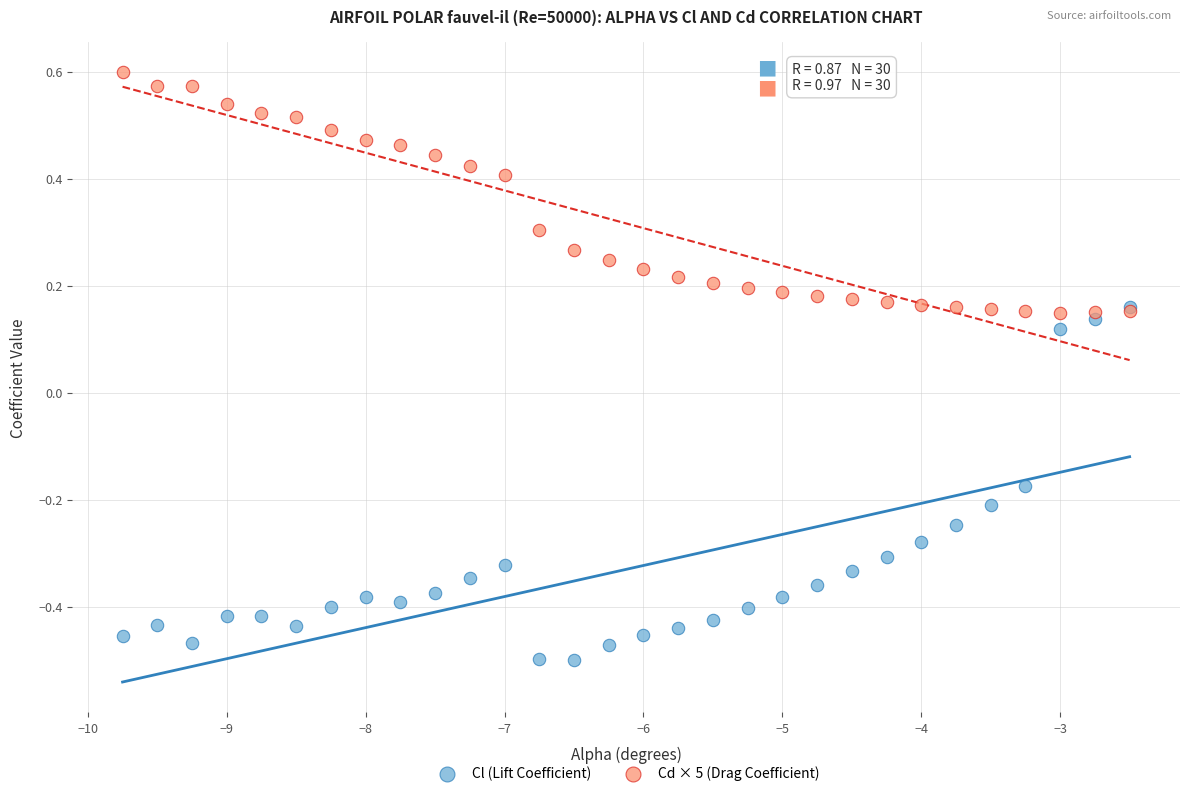

What are all the series names shown in the legend?

Cl (Lift Coefficient), Cd × 5 (Drag Coefficient)